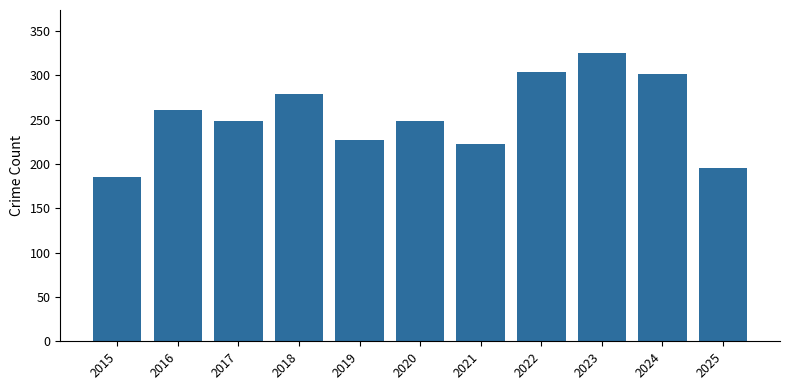

What is the value of the 11th bar from the left?

196